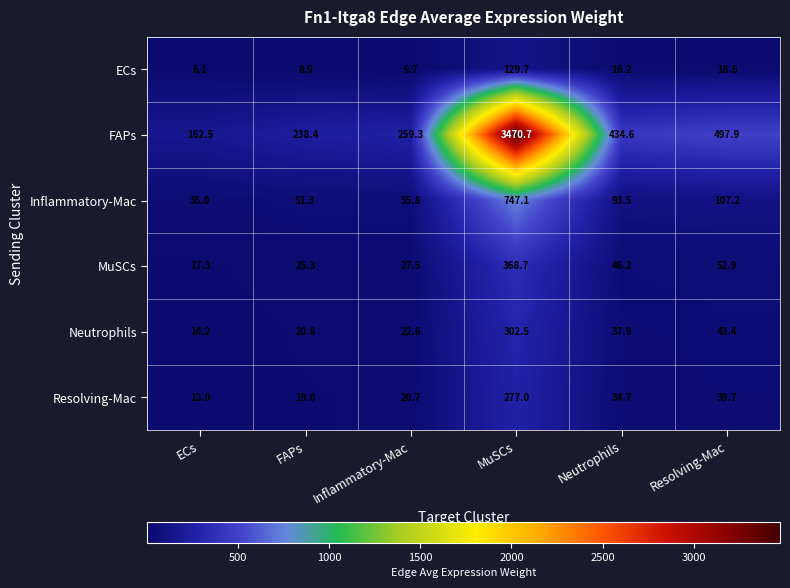

What is the total value across all series at Neutrophils?

663.1